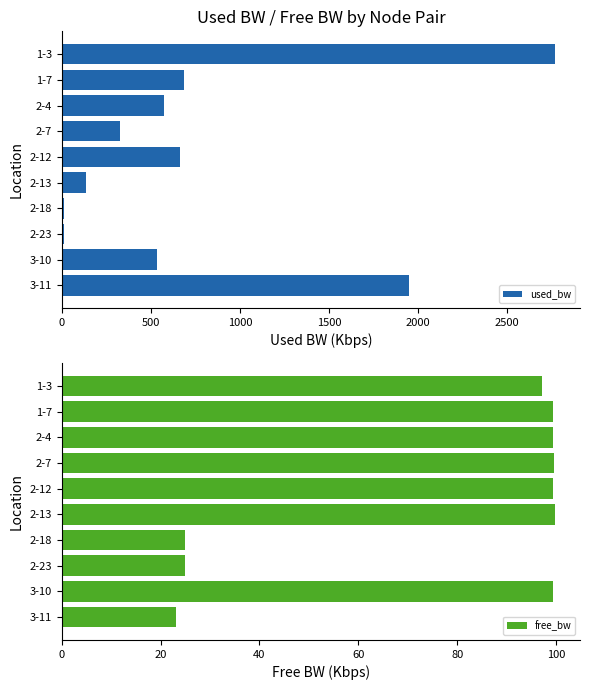

What are all the series names shown in the legend?

used_bw, free_bw